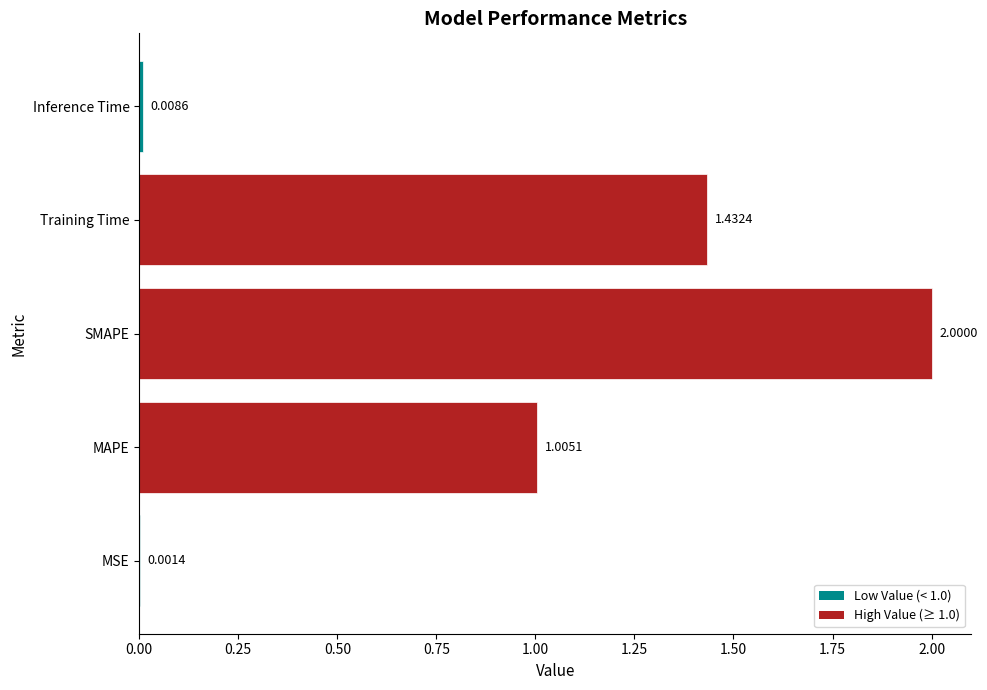

Approximately how many times larger is the value at SMAPE compared to MAPE?

2.0